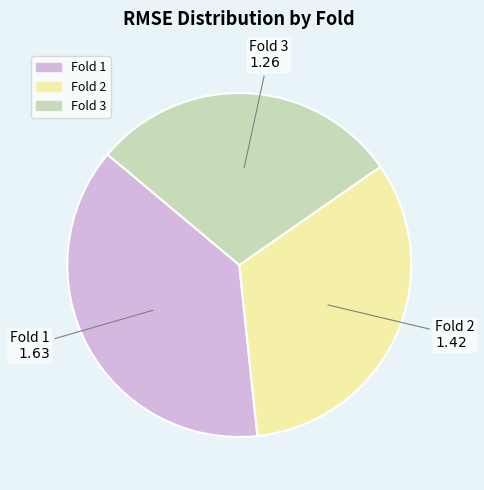

Which slice is the largest?

Fold 1